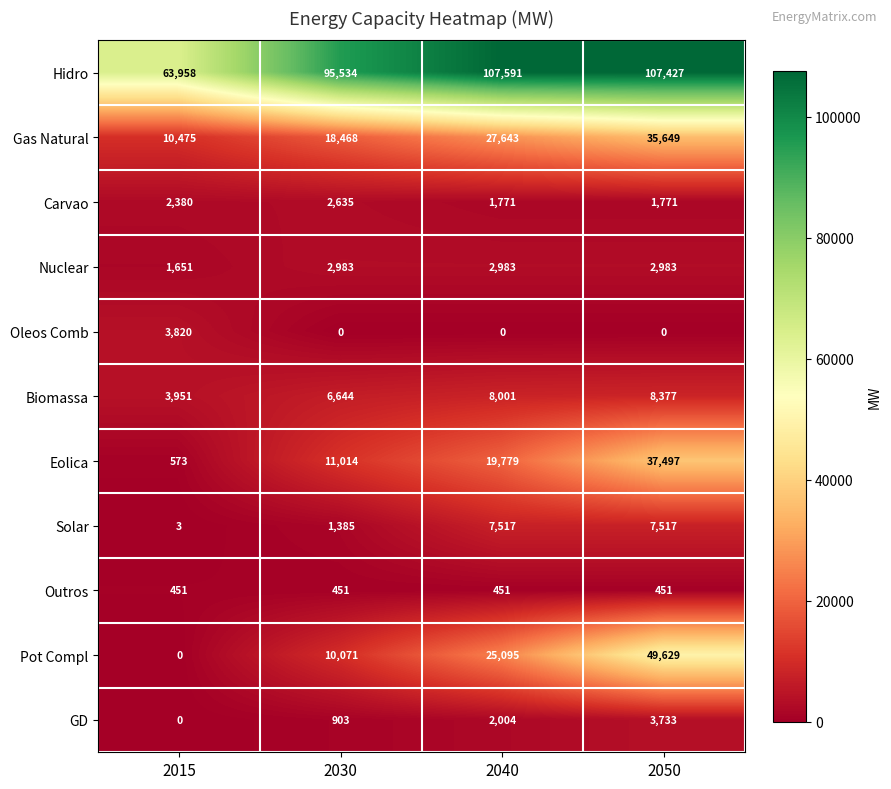

Which series has the largest range (max minus min)?

Pot Compl